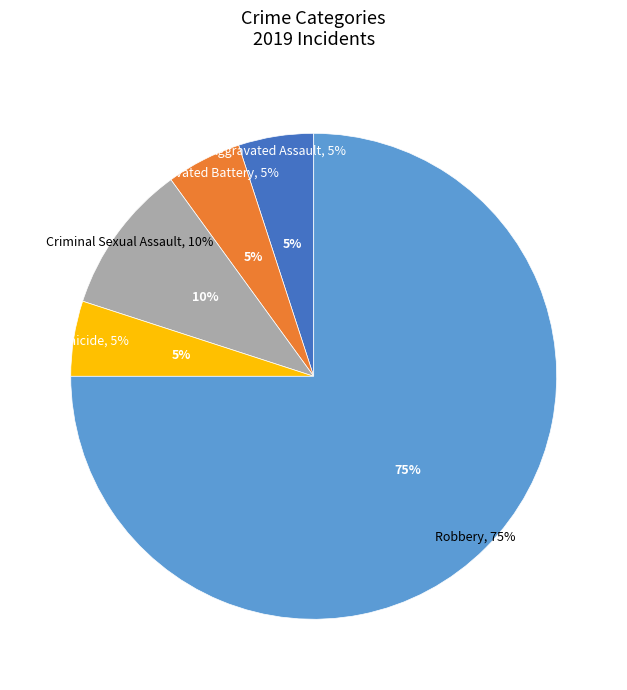

What is the majority slice?

Robbery